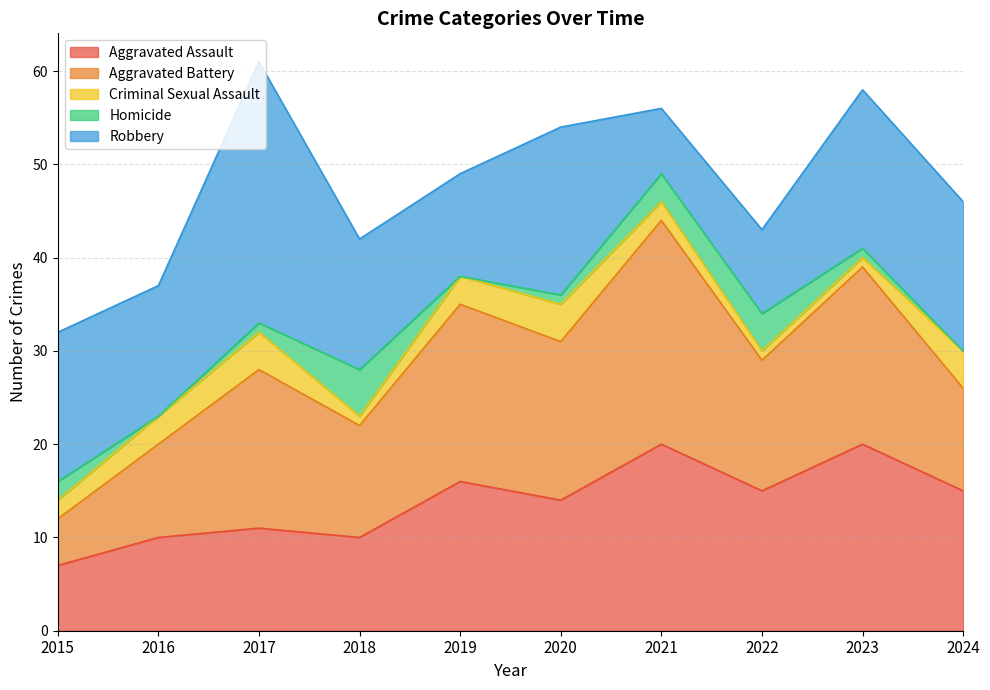

How many data points does each series have?

10